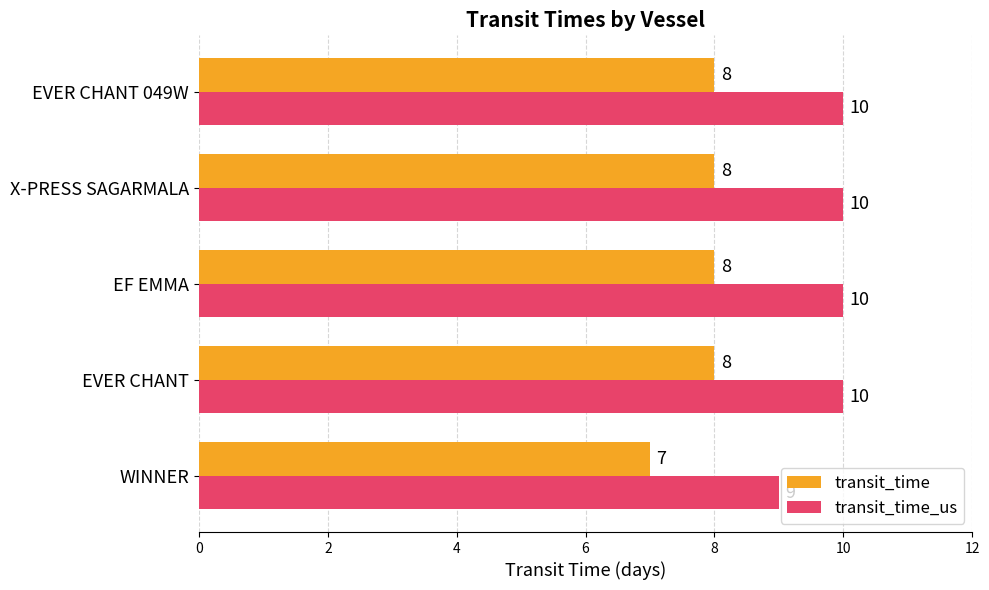

Is it true that transit_time equals 11 at X-PRESS SAGARMALA?

False